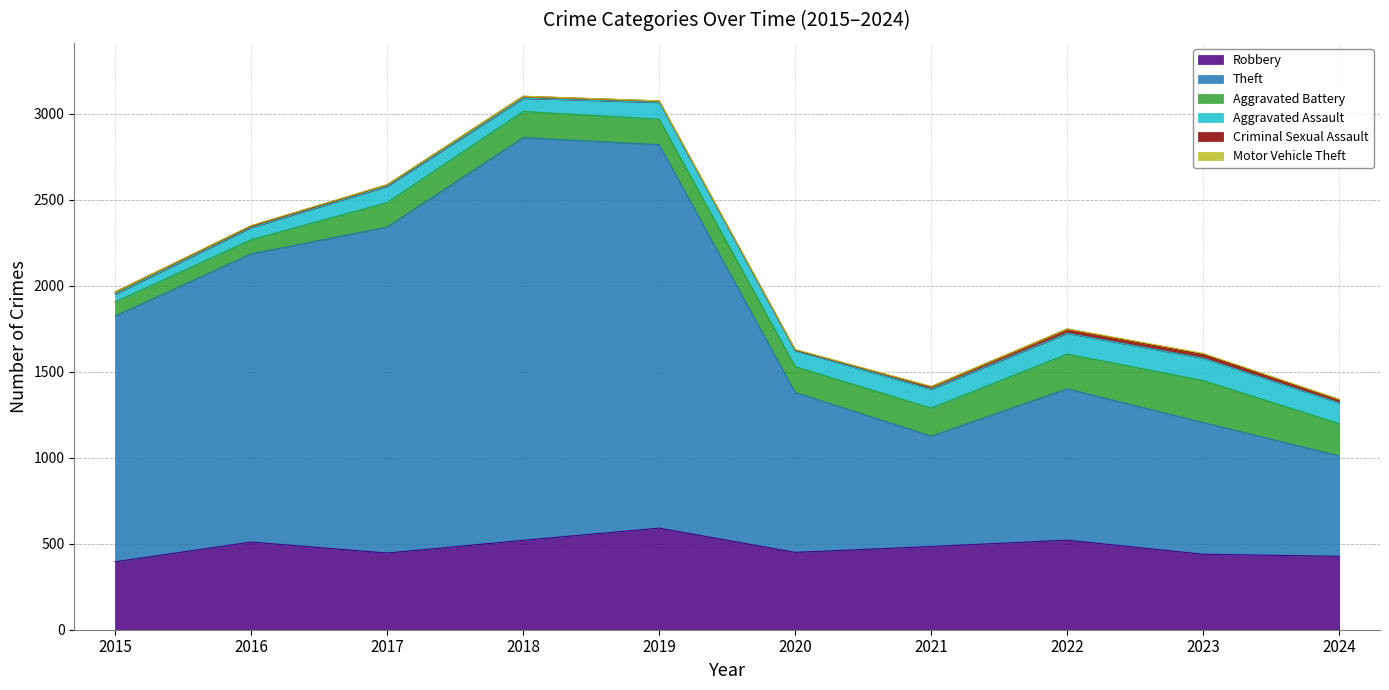

What are all the series names shown in the legend?

Robbery, Theft, Aggravated Battery, Aggravated Assault, Criminal Sexual Assault, Motor Vehicle Theft